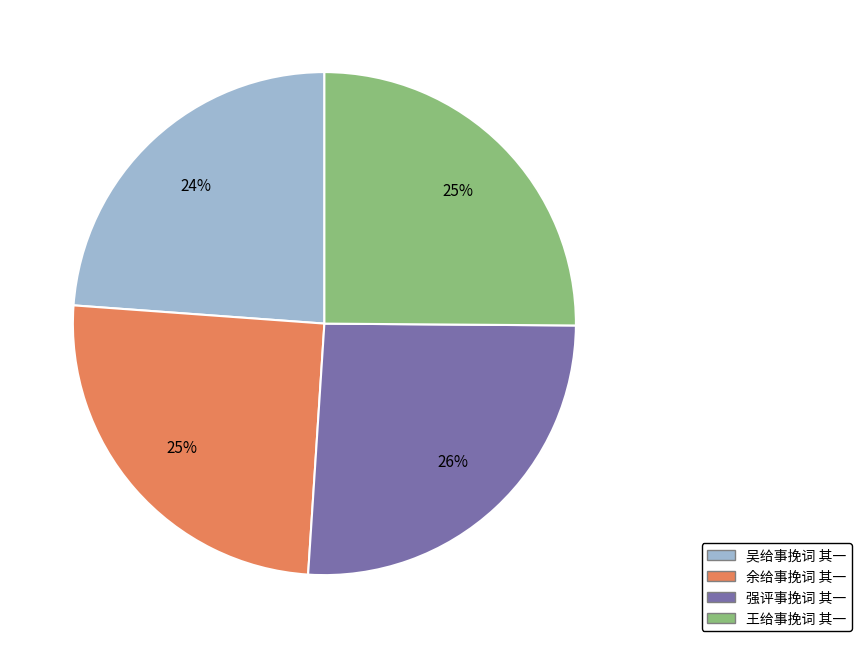

True or false: 强评事挽词 其一 accounts for 26% of the total.

True